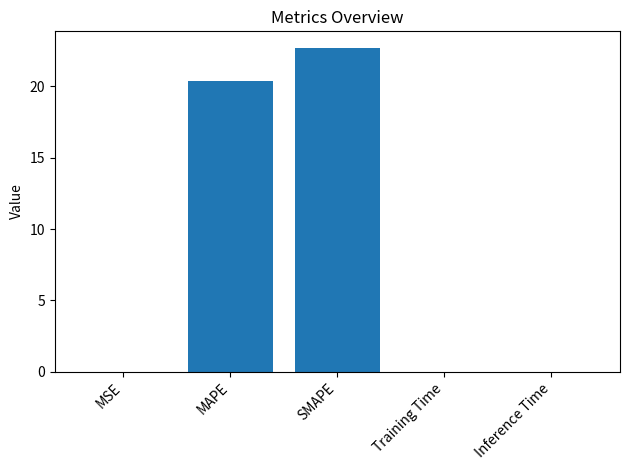

Which category has the highest value across all series?

SMAPE